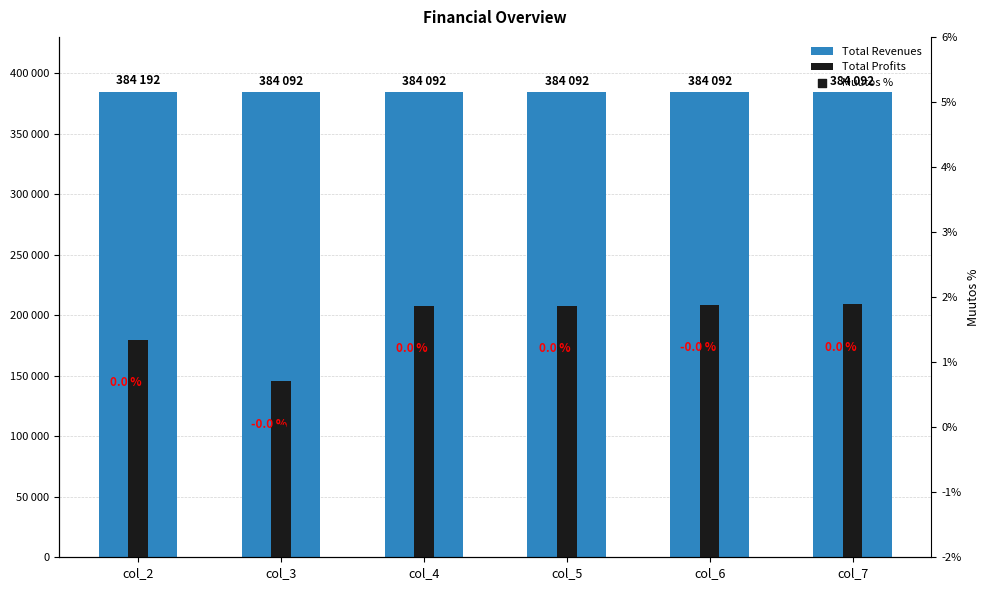

Which series contains the lowest Y value?

Muutos %